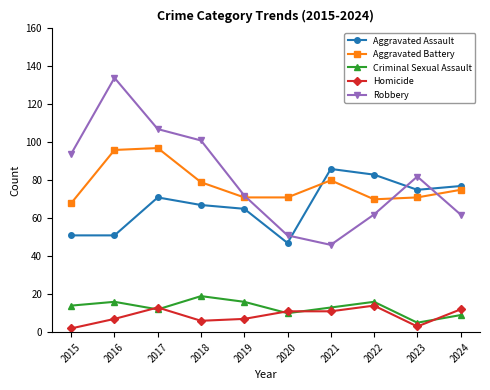

Reading left to right, list all the values displayed in this chart.

Aggravated Assault: 51	51	71	67	65	47	86	83	75	77
Aggravated Battery: 68	96	97	79	71	71	80	70	71	75
Criminal Sexual Assault: 14	16	12	19	16	10	13	16	5	9
Homicide: 2	7	13	6	7	11	11	14	3	12
Robbery: 94	134	107	101	72	51	46	62	82	62